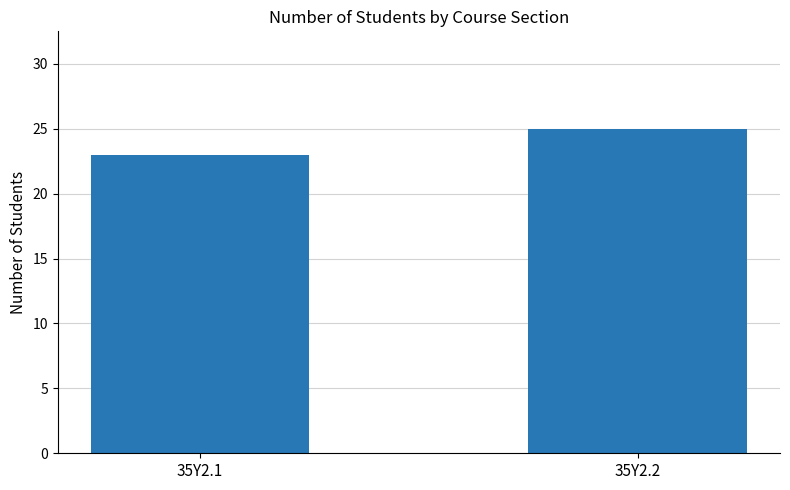

What is the ratio of the value at 35Y2.1 to the value at 35Y2.2?

0.9